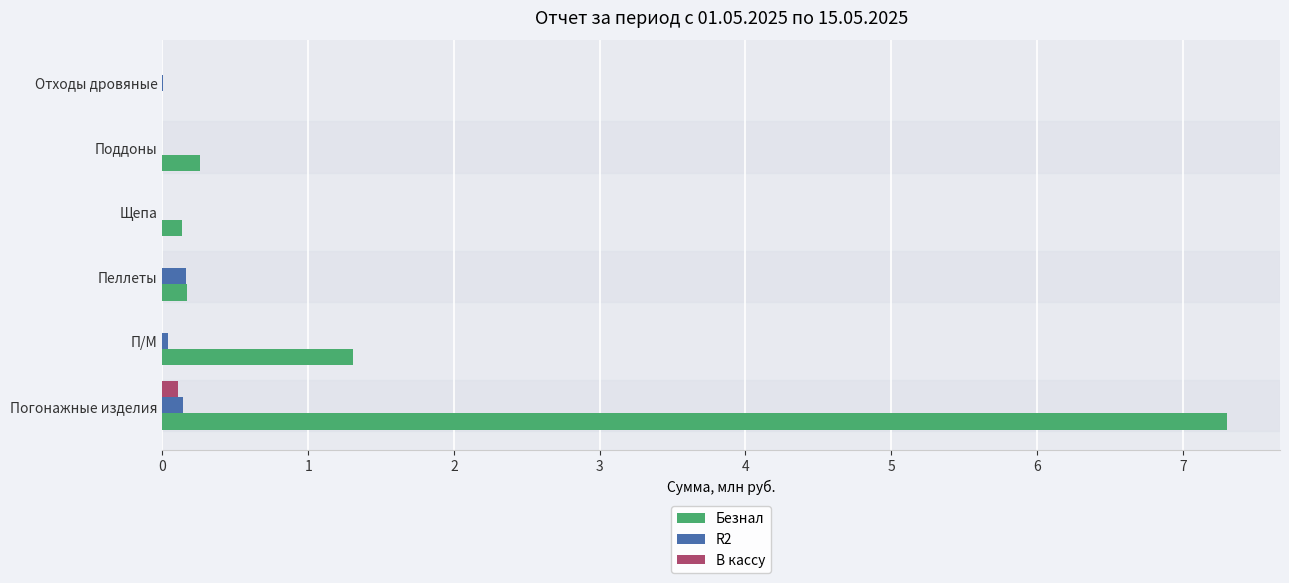

Between Погонажные изделия and Отходы дровяные, which series saw the biggest shift?

Безнал